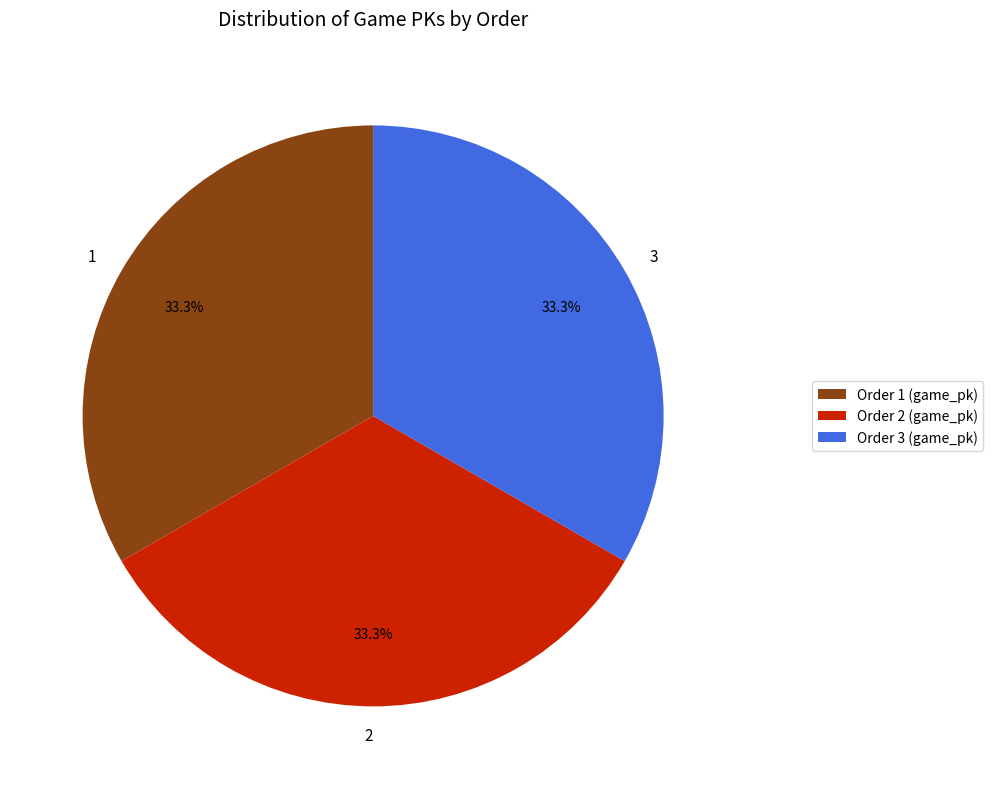

How many segments does this pie chart have?

3